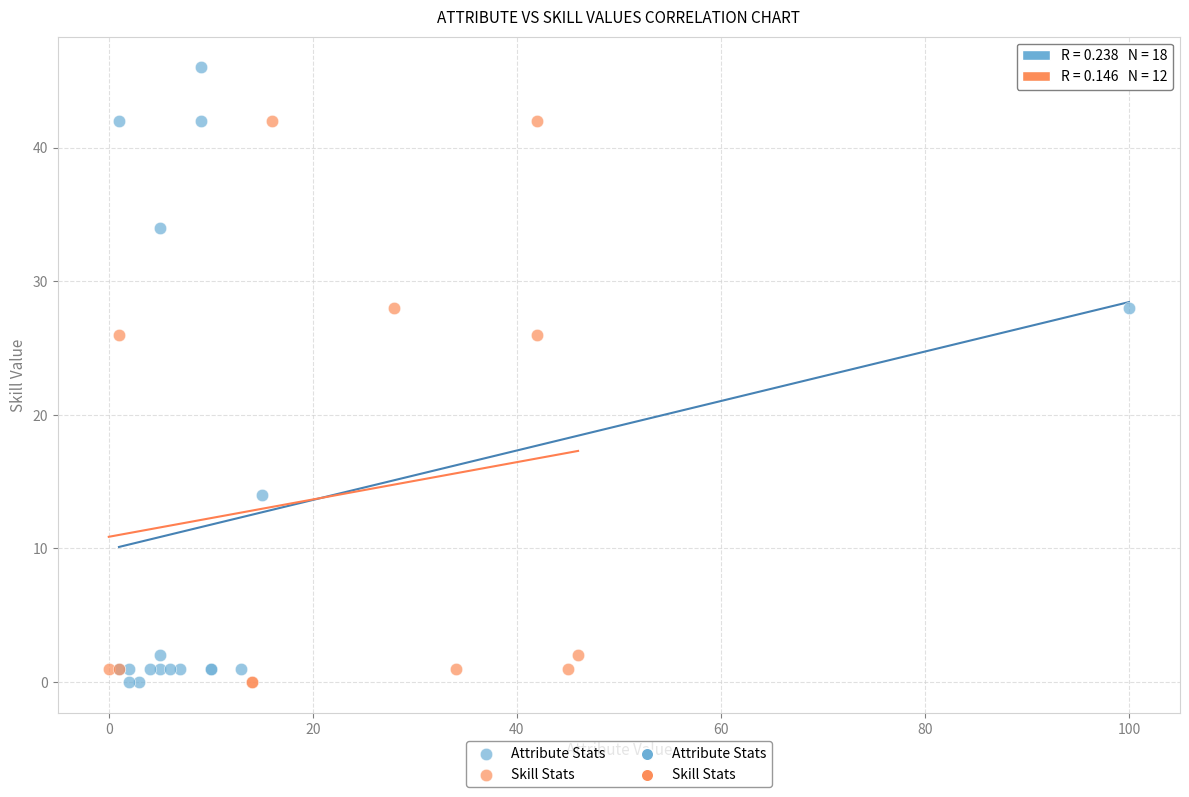

Which series contains the highest Y value?

Attribute Stats